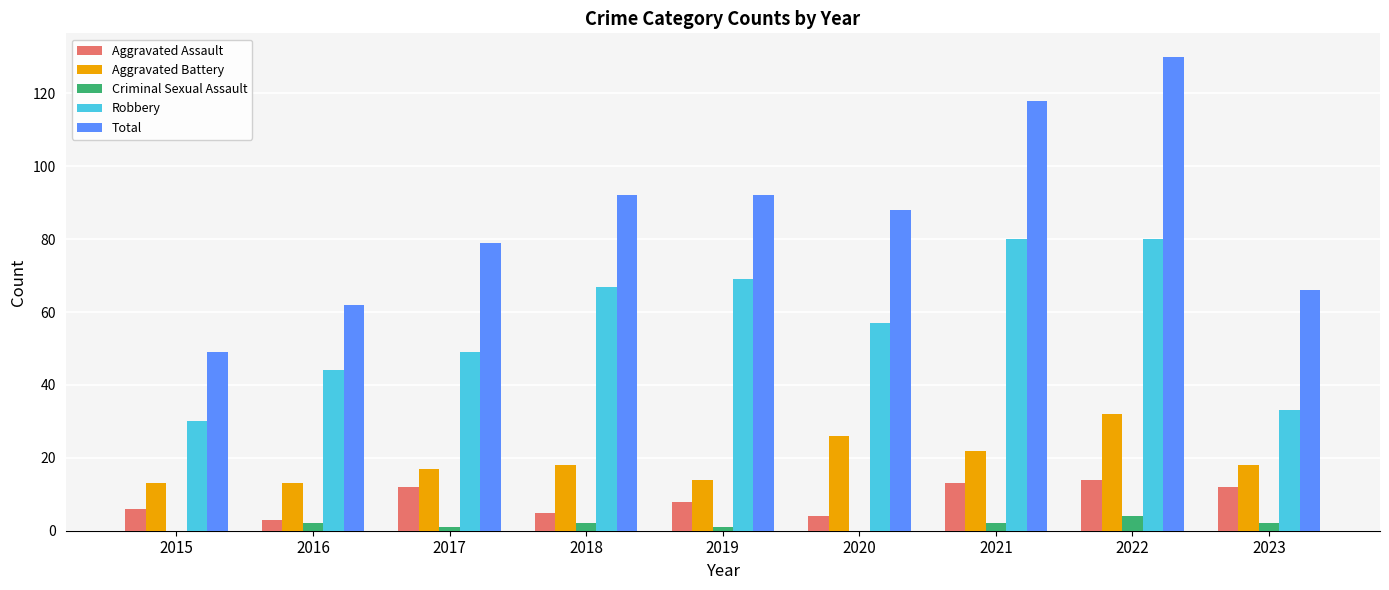

What is the sum of all Total values?

776